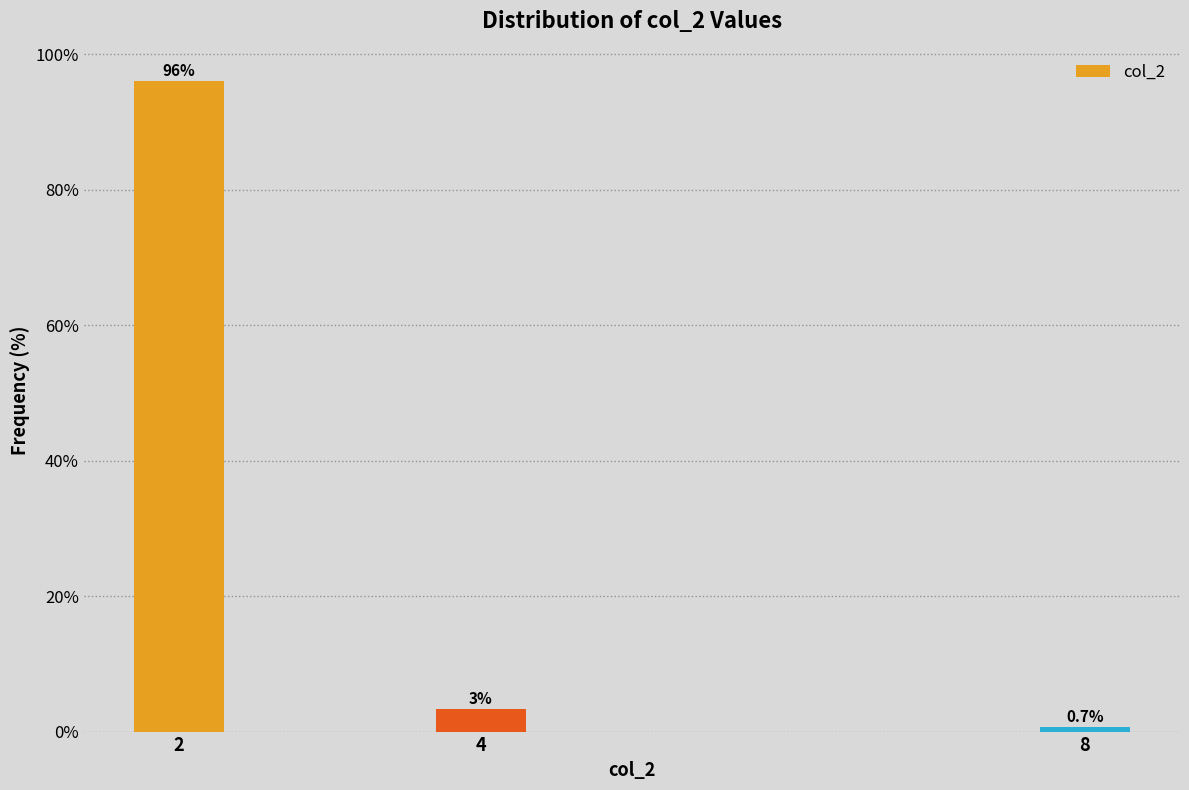

The value at 8 is 0.7. True or false?

True